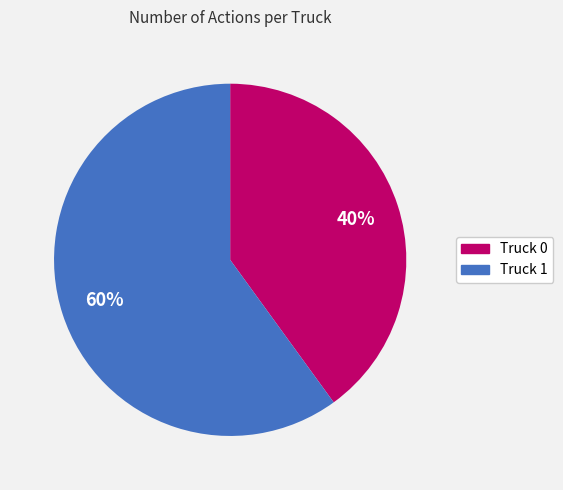

Does any single category account for the majority?

Yes